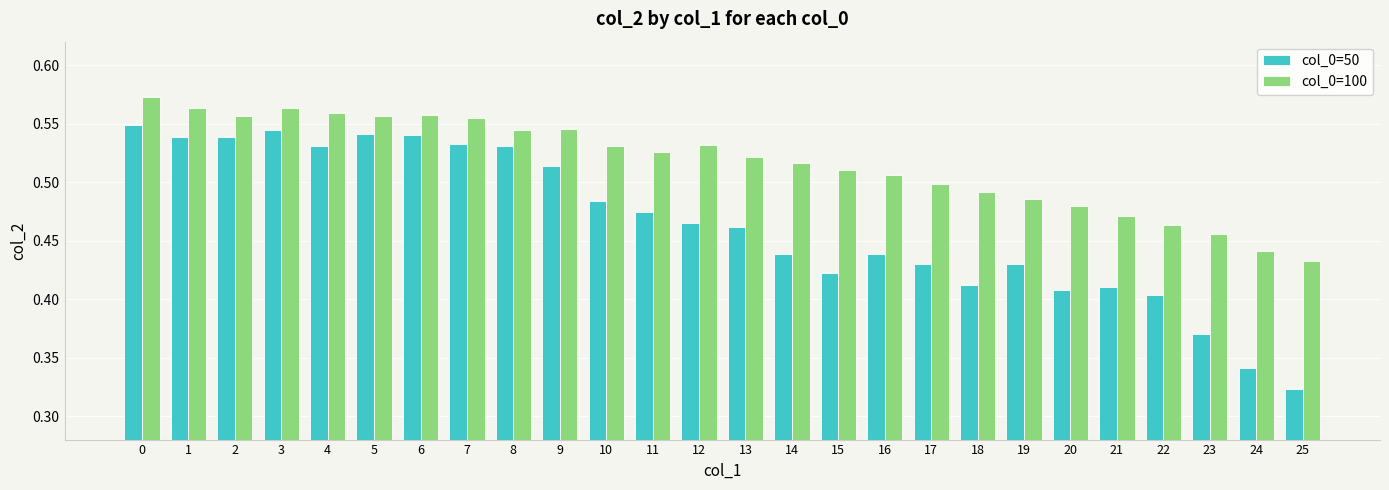

Which series has the largest total across all categories?

col_0=100